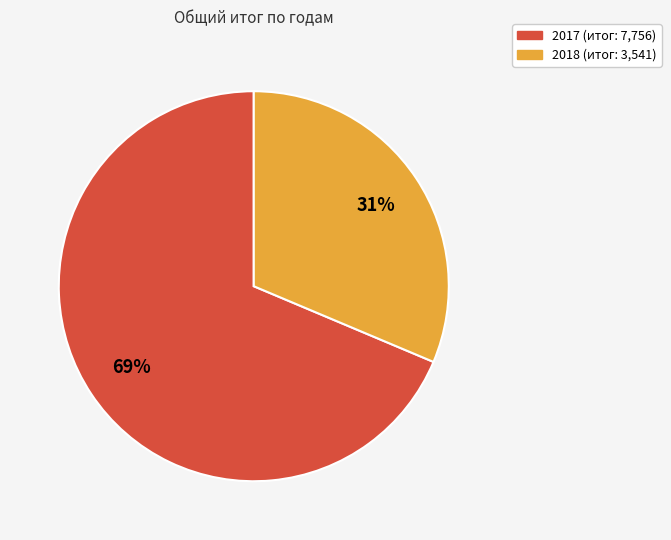

Count the number of slices in the pie.

2